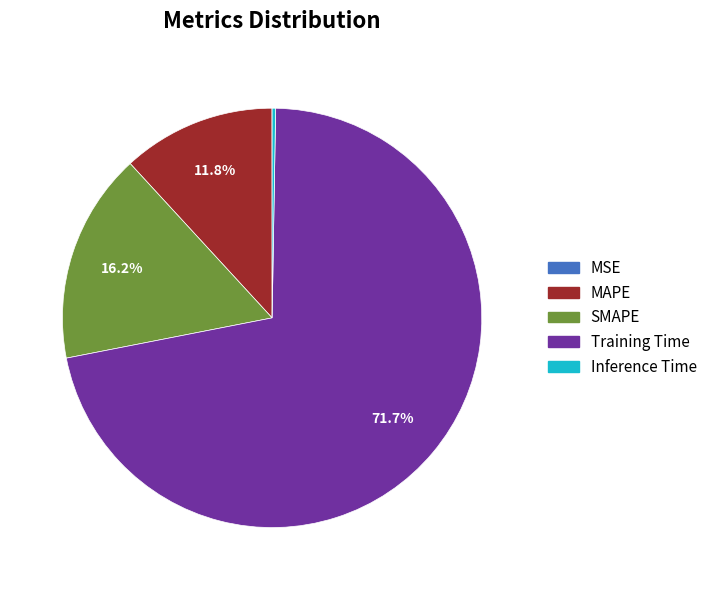

What is the largest slice in the pie chart?

Training Time